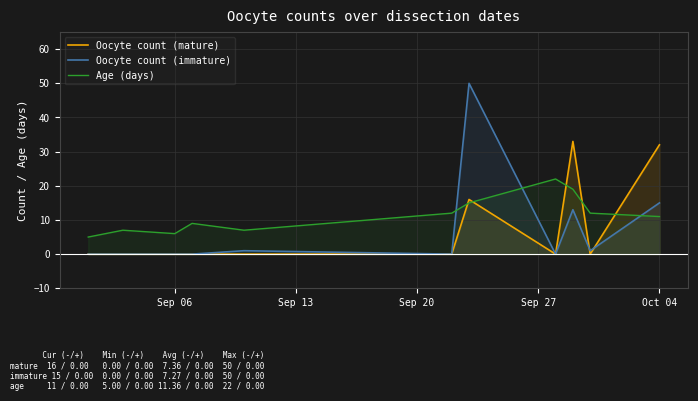

True or false: Oocyte count (immature) has more than 0 points higher than both neighbors.

True